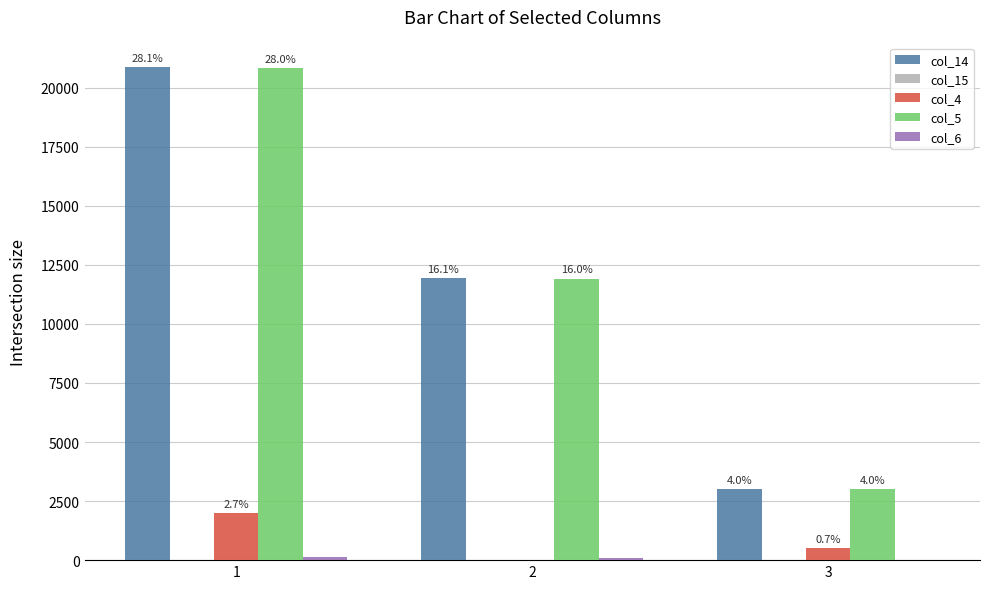

List the series in order of their peak value, lowest first.

col_15, col_6, col_4, col_5, col_14